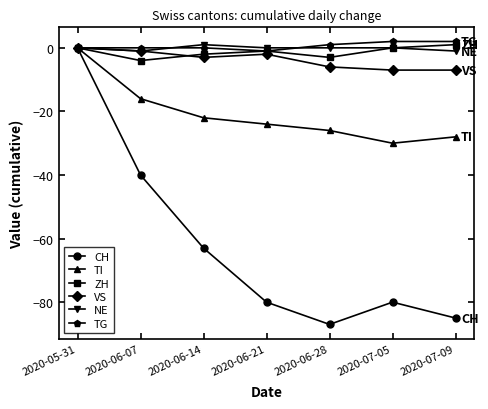

Reading left to right, list all the values displayed in this chart.

CH: 2020-05-31=0	2020-06-07=-40	2020-06-14=-63	2020-06-21=-80	2020-06-28=-87	2020-07-05=-80	2020-07-09=-85
TI: 2020-05-31=0	2020-06-07=-16	2020-06-14=-22	2020-06-21=-24	2020-06-28=-26	2020-07-05=-30	2020-07-09=-28
ZH: 2020-05-31=0	2020-06-07=-4	2020-06-14=-2	2020-06-21=-1	2020-06-28=-3	2020-07-05=0	2020-07-09=1
VS: 2020-05-31=0	2020-06-07=-1	2020-06-14=-3	2020-06-21=-2	2020-06-28=-6	2020-07-05=-7	2020-07-09=-7
NE: 2020-05-31=0	2020-06-07=-1	2020-06-14=1	2020-06-21=0	2020-06-28=0	2020-07-05=0	2020-07-09=-1
TG: 2020-05-31=0	2020-06-07=0	2020-06-14=0	2020-06-21=-1	2020-06-28=1	2020-07-05=2	2020-07-09=2